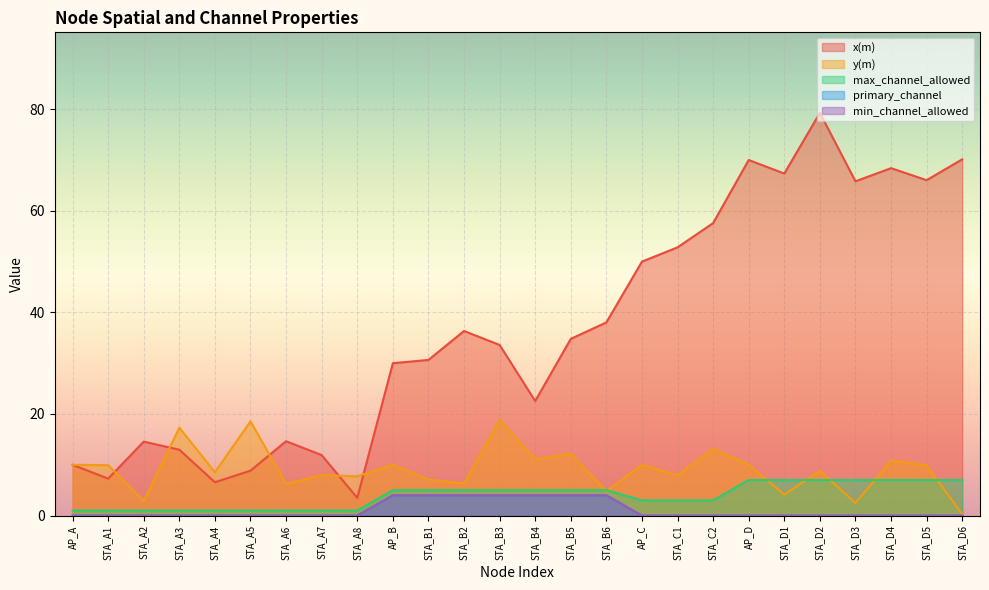

Reading left to right, transcribe all the data shown in this chart.

x(m): AP_A=10.0	STA_A1=7.3	STA_A2=14.6	STA_A3=13.0	STA_A4=6.6	STA_A5=8.8	STA_A6=14.6	STA_A7=11.9	STA_A8=3.5	AP_B=30.0	STA_B1=30.6	STA_B2=36.3	STA_B3=33.6	STA_B4=22.6	STA_B5=34.8	STA_B6=38.0	AP_C=50.0	STA_C1=52.8	STA_C2=57.6	AP_D=70.0	STA_D1=67.3	STA_D2=79.3	STA_D3=65.8	STA_D4=68.4	STA_D5=66.0	STA_D6=70.1
y(m): AP_A=10.0	STA_A1=9.9	STA_A2=2.9	STA_A3=17.3	STA_A4=8.5	STA_A5=18.6	STA_A6=6.2	STA_A7=8.0	STA_A8=7.7	AP_B=10.0	STA_B1=7.1	STA_B2=6.3	STA_B3=18.8	STA_B4=11.1	STA_B5=12.2	STA_B6=4.8	AP_C=10.0	STA_C1=7.9	STA_C2=13.1	AP_D=10.0	STA_D1=4.1	STA_D2=8.8	STA_D3=2.5	STA_D4=10.8	STA_D5=9.9	STA_D6=0.2
max_channel_allowed: AP_A=1.0	STA_A1=1.0	STA_A2=1.0	STA_A3=1.0	STA_A4=1.0	STA_A5=1.0	STA_A6=1.0	STA_A7=1.0	STA_A8=1.0	AP_B=5.0	STA_B1=5.0	STA_B2=5.0	STA_B3=5.0	STA_B4=5.0	STA_B5=5.0	STA_B6=5.0	AP_C=3.0	STA_C1=3.0	STA_C2=3.0	AP_D=7.0	STA_D1=7.0	STA_D2=7.0	STA_D3=7.0	STA_D4=7.0	STA_D5=7.0	STA_D6=7.0
primary_channel: AP_A=0.0	STA_A1=0.0	STA_A2=0.0	STA_A3=0.0	STA_A4=0.0	STA_A5=0.0	STA_A6=0.0	STA_A7=0.0	STA_A8=0.0	AP_B=4.0	STA_B1=4.0	STA_B2=4.0	STA_B3=4.0	STA_B4=4.0	STA_B5=4.0	STA_B6=4.0	AP_C=0.0	STA_C1=0.0	STA_C2=0.0	AP_D=0.0	STA_D1=0.0	STA_D2=0.0	STA_D3=0.0	STA_D4=0.0	STA_D5=0.0	STA_D6=0.0
min_channel_allowed: AP_A=0.0	STA_A1=0.0	STA_A2=0.0	STA_A3=0.0	STA_A4=0.0	STA_A5=0.0	STA_A6=0.0	STA_A7=0.0	STA_A8=0.0	AP_B=4.0	STA_B1=4.0	STA_B2=4.0	STA_B3=4.0	STA_B4=4.0	STA_B5=4.0	STA_B6=4.0	AP_C=0.0	STA_C1=0.0	STA_C2=0.0	AP_D=0.0	STA_D1=0.0	STA_D2=0.0	STA_D3=0.0	STA_D4=0.0	STA_D5=0.0	STA_D6=0.0